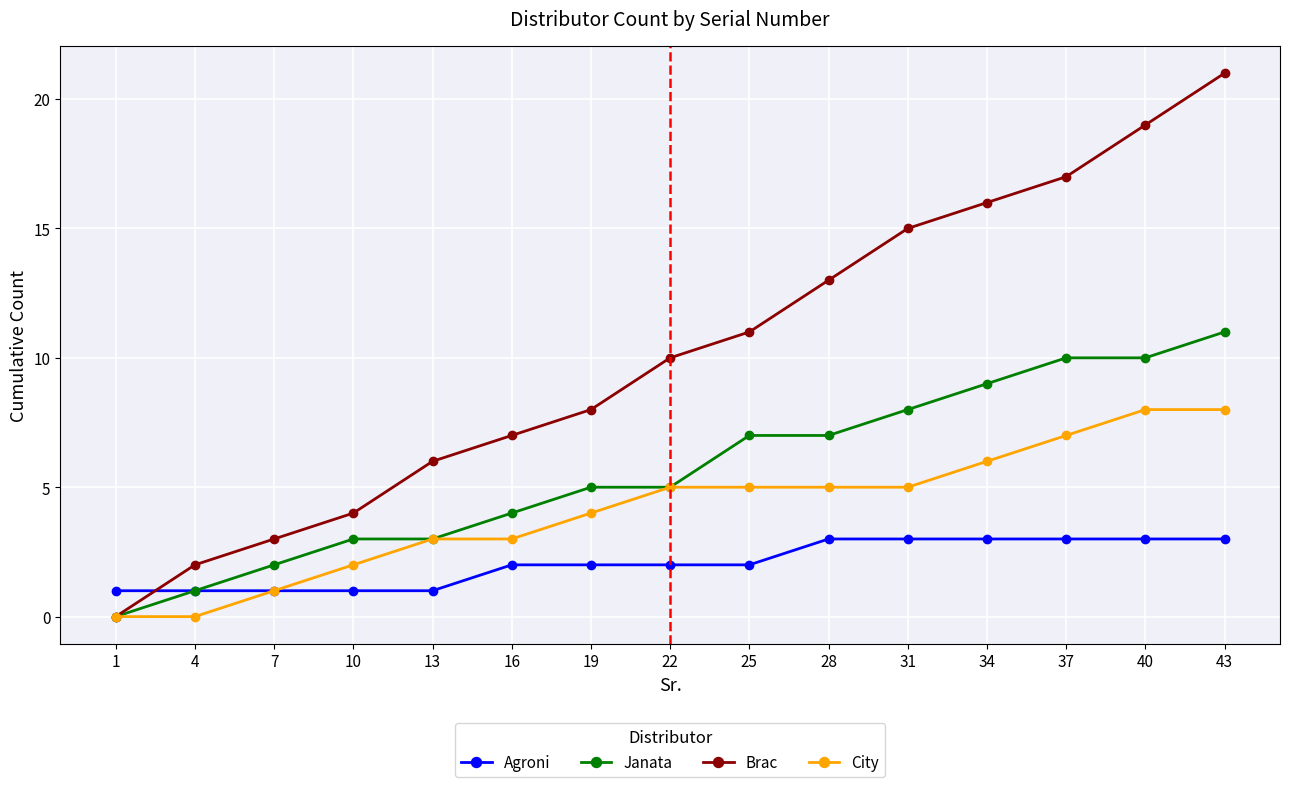

Which category has the highest value across all series?

43